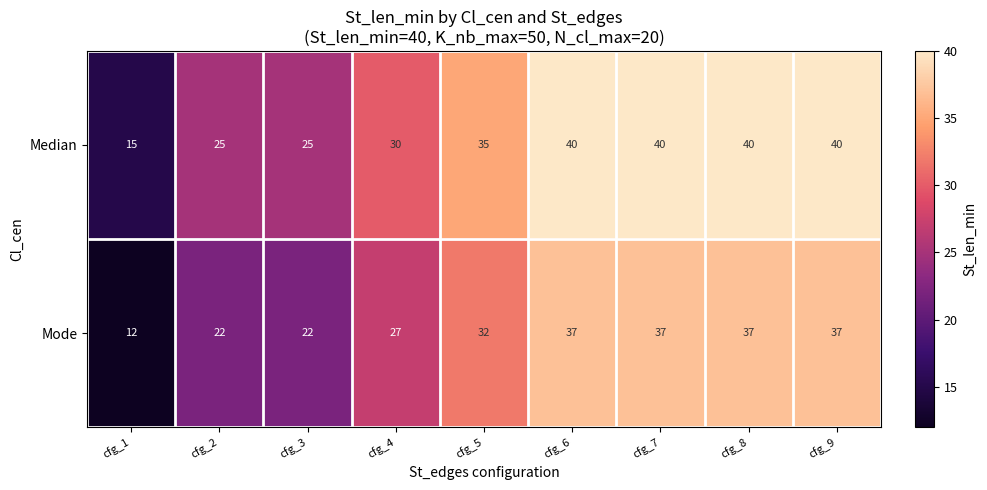

Reading left to right, list all the values displayed in this chart.

Median: cfg_1=15	cfg_2=25	cfg_3=25	cfg_4=30	cfg_5=35	cfg_6=40	cfg_7=40	cfg_8=40	cfg_9=40
Mode: cfg_1=12	cfg_2=22	cfg_3=22	cfg_4=27	cfg_5=32	cfg_6=37	cfg_7=37	cfg_8=37	cfg_9=37